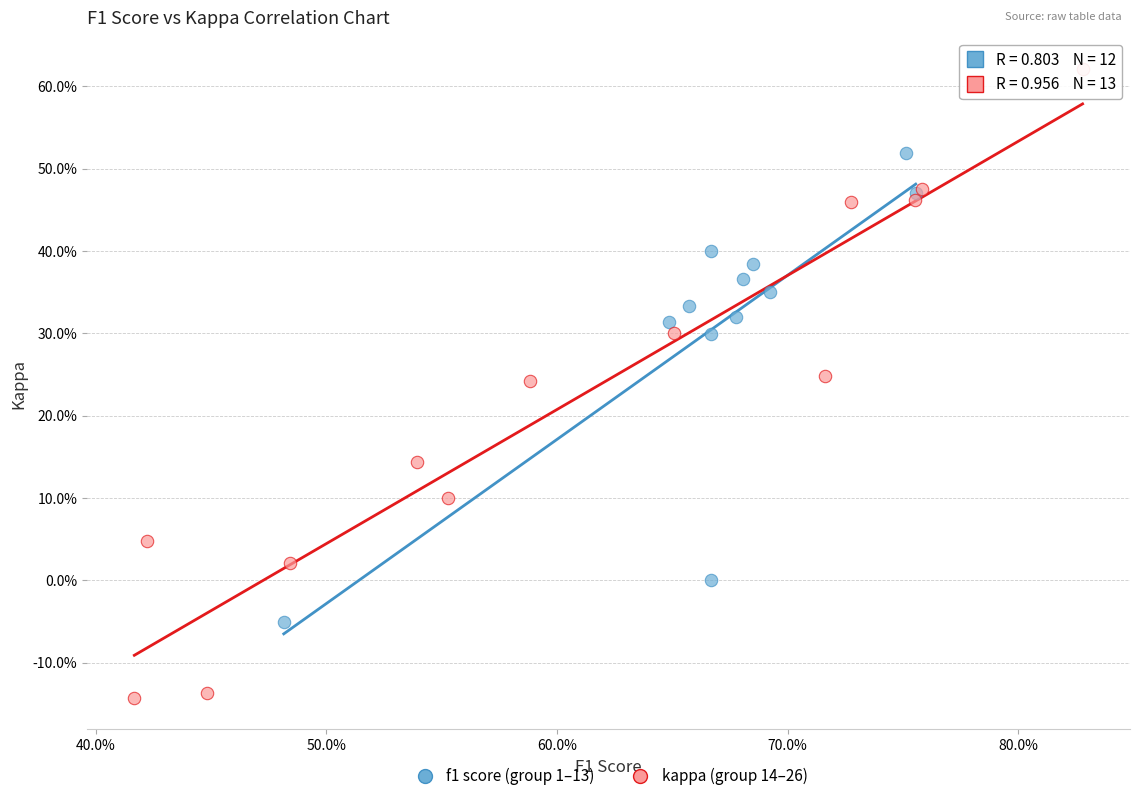

Which series has the widest spread of Y values?

kappa (group 14–26)